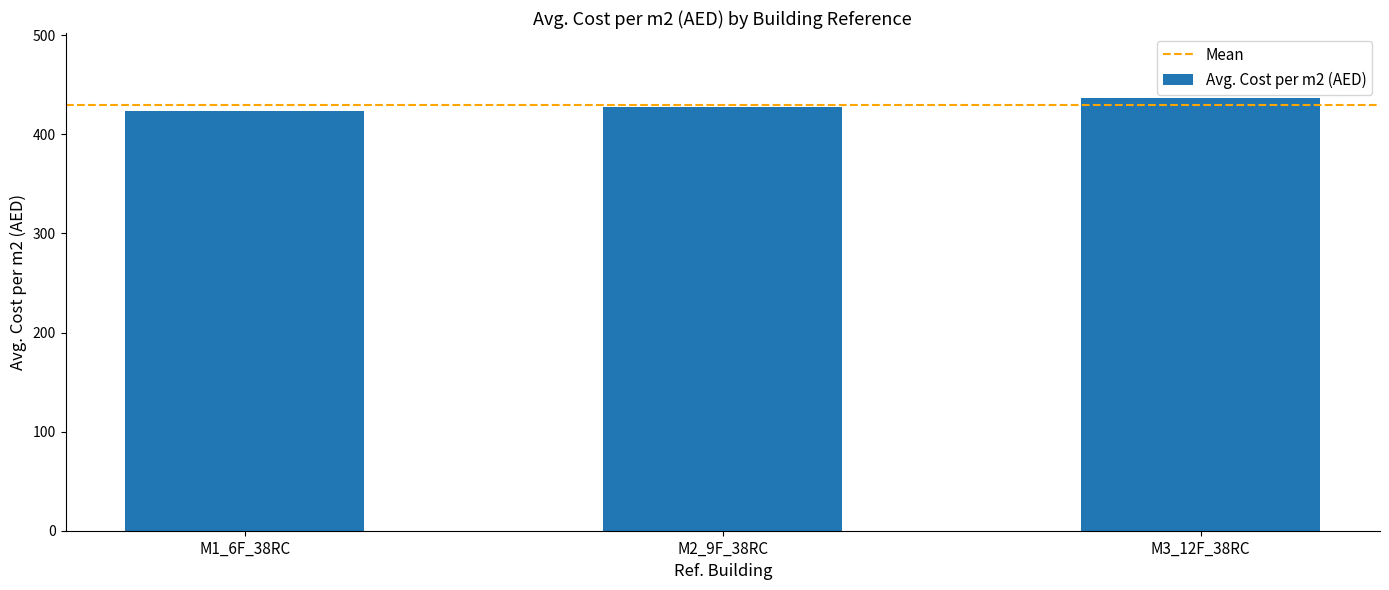

Read the value at M3_12F_38RC.

436.7